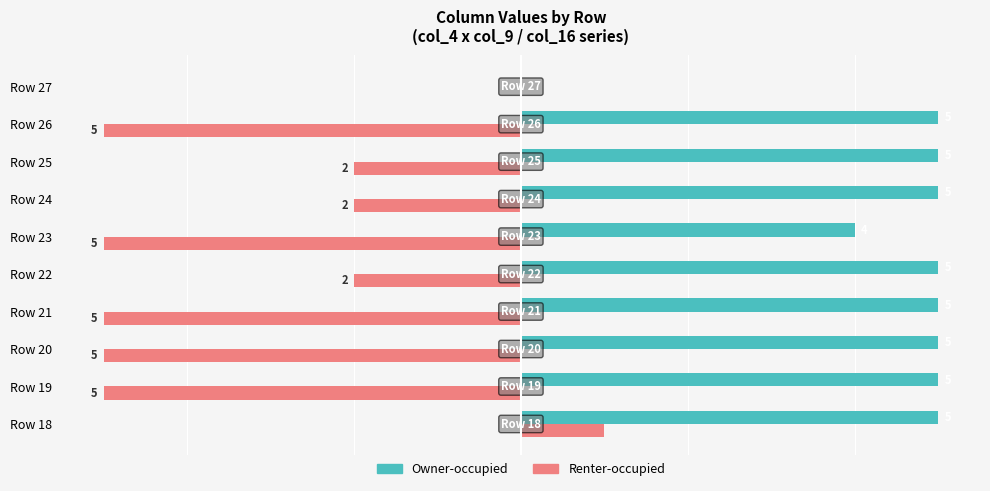

Is the value of Renter-occupied at Row 21 greater than the value of Owner-occupied at Row 21?

Yes